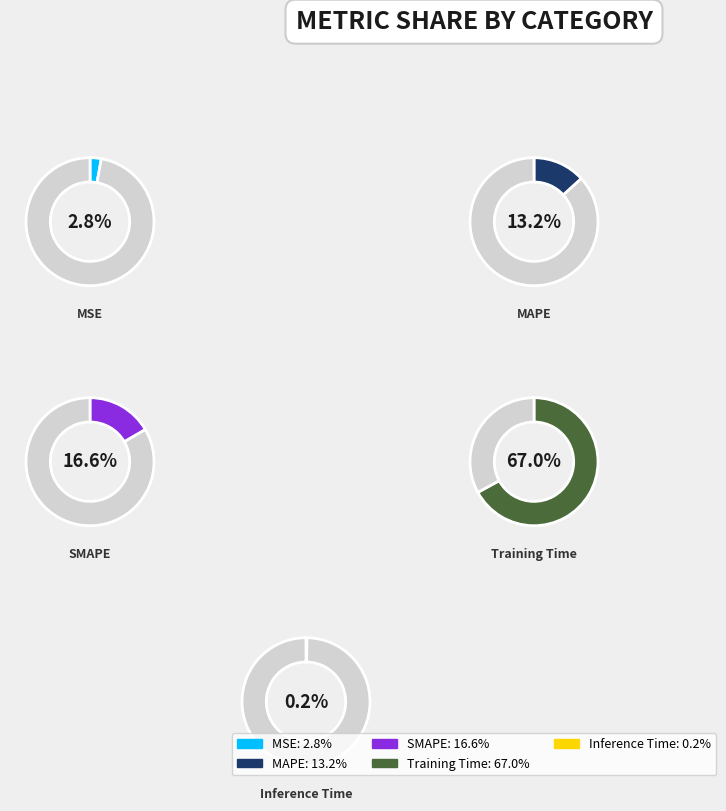

To the nearest percent, what is the difference between the largest and smallest slice percentages?

67%